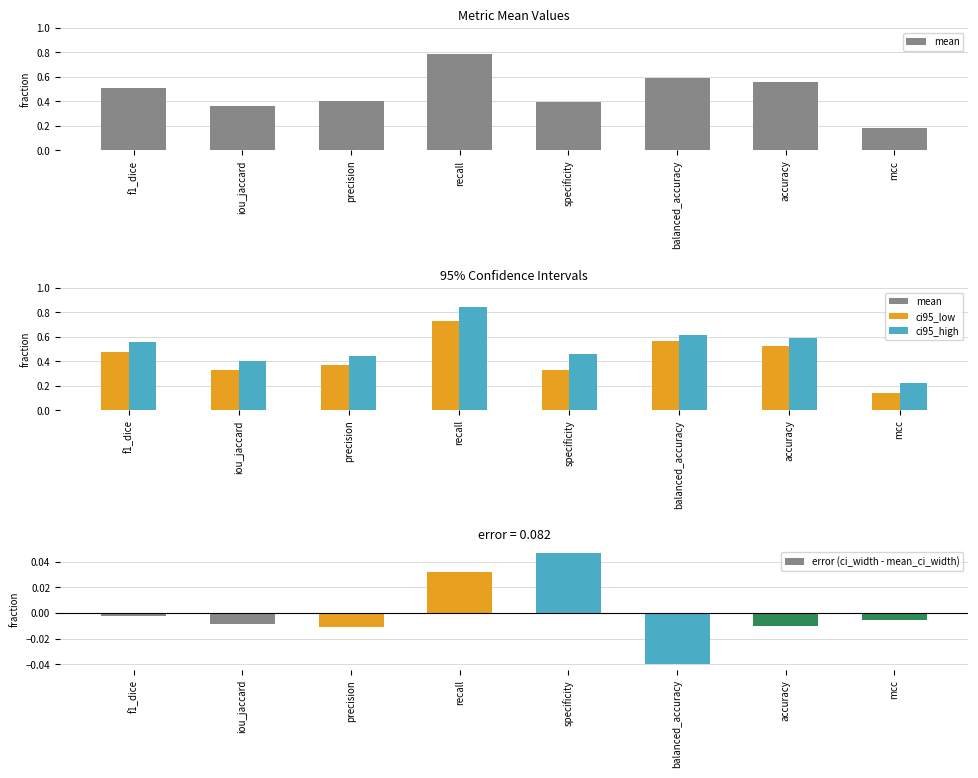

Which category has the lowest value across all series?

balanced_accuracy